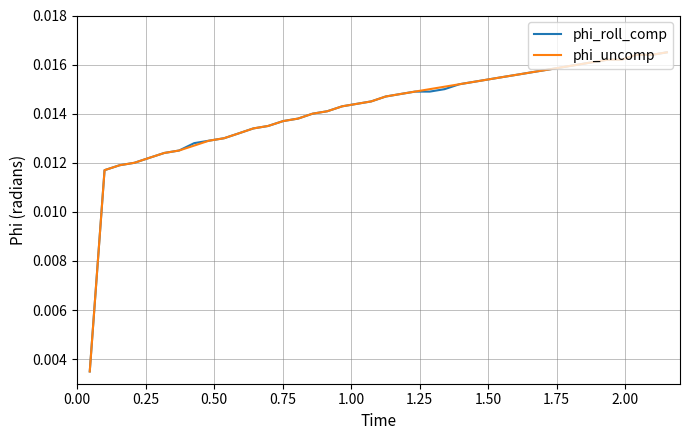

What is the sum of all phi_roll_comp values?

0.6